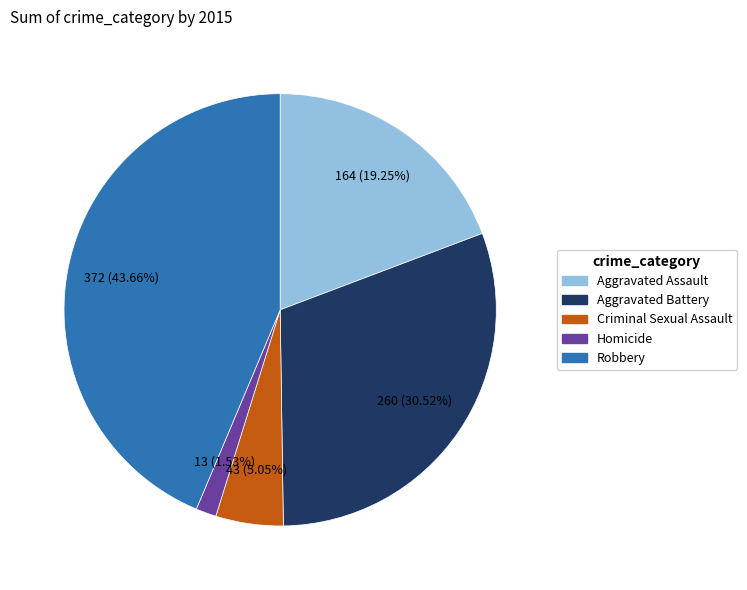

To the nearest percent, what portion does Robbery represent?

44%